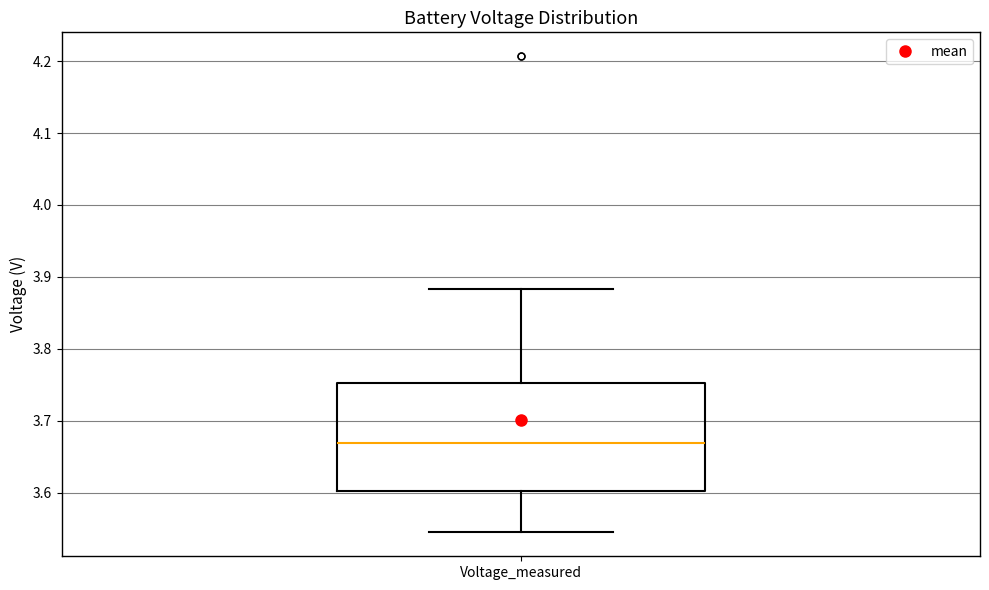

Read this box plot against the y-axis: the position of the median line, the range covered by the box, and the ends of both whiskers. The values are not printed on the chart, so give them approximately, as read against the axis.

median 3.67, box 3.60 to 3.75, whiskers 3.54 to 3.88